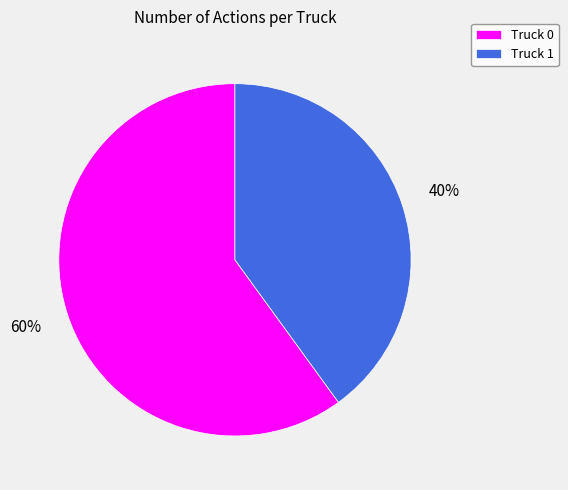

To the nearest percent, what is the average slice percentage?

50%